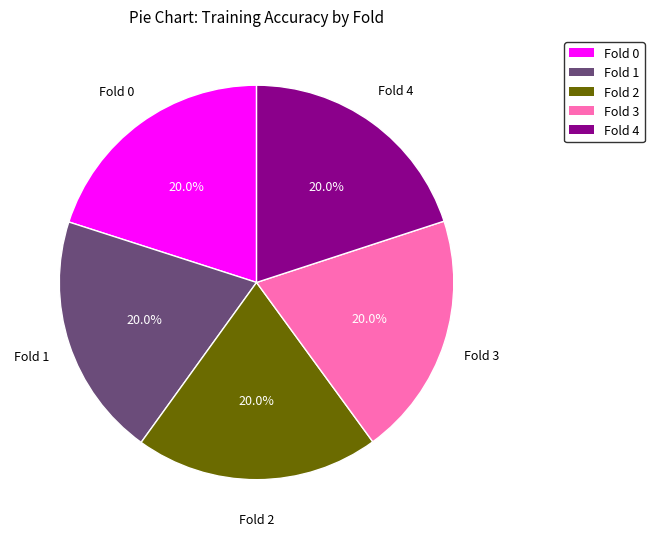

Is there a majority slice in this chart?

No